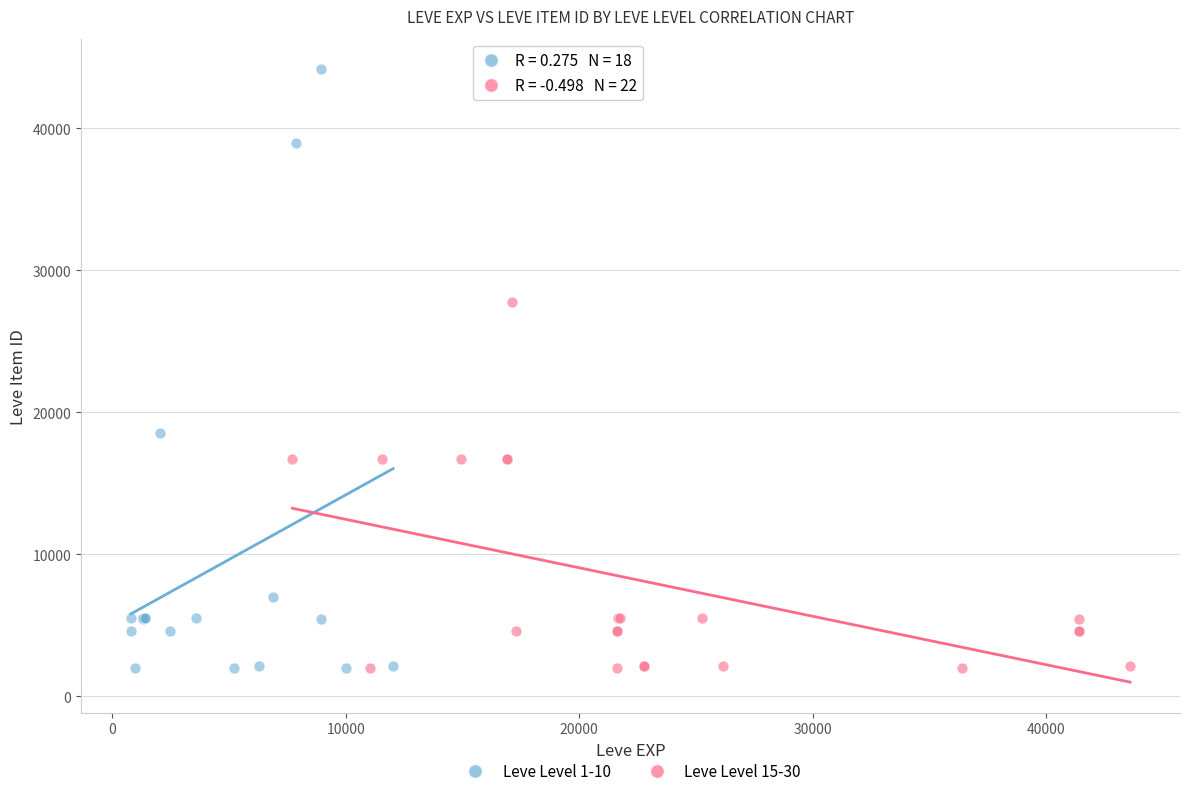

What are all the series names shown in the legend?

Leve Level 1-10, Leve Level 15-30